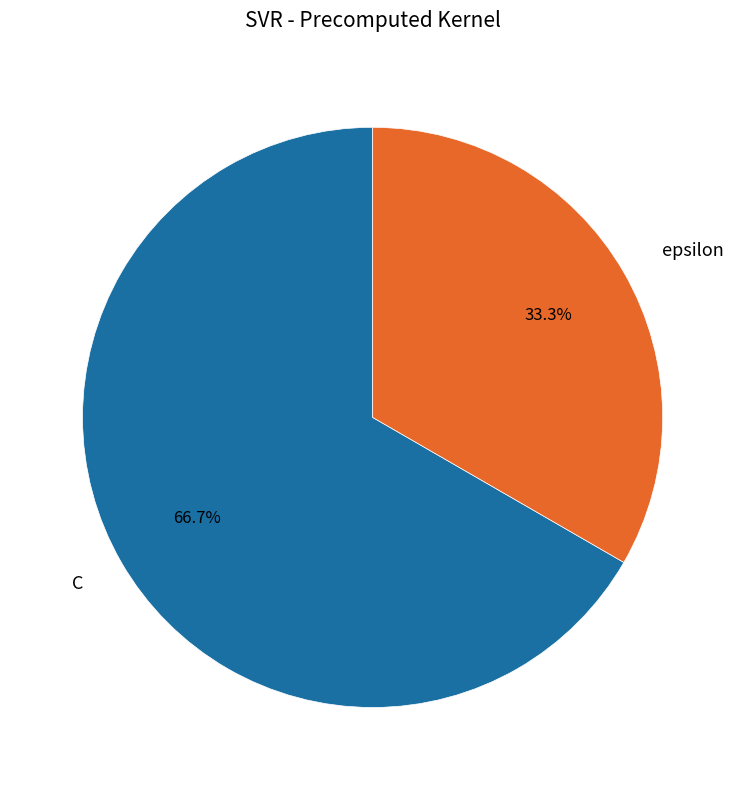

To the nearest percent, what is the difference between the largest and smallest slice percentages?

33%